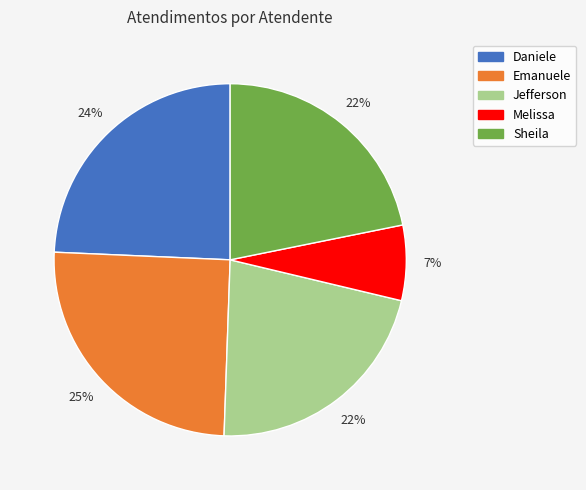

Is there any slice that represents more than half of the pie?

No